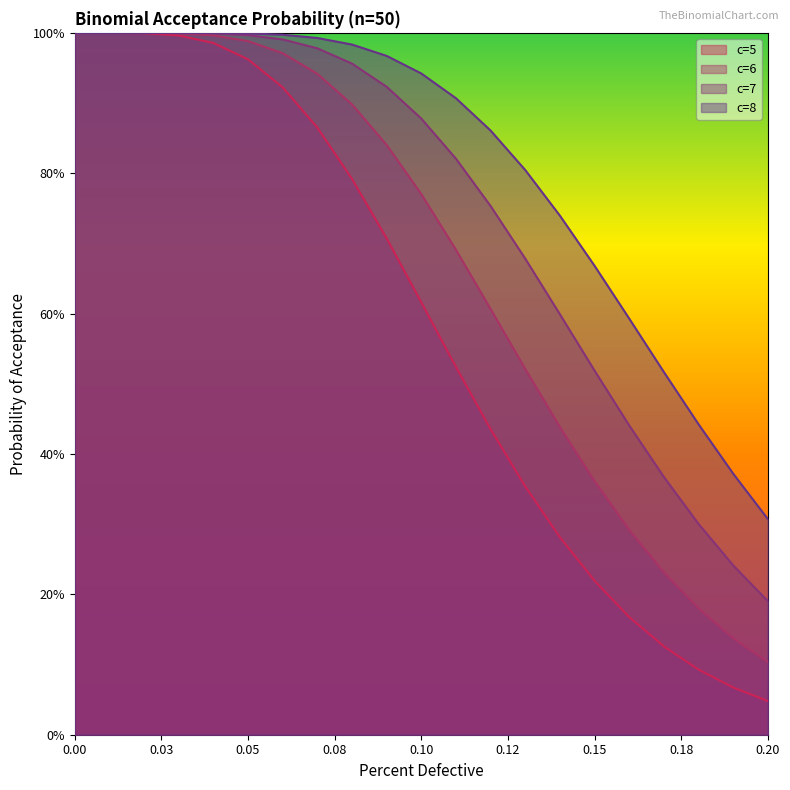

Where is c=5 nearest to the value 0?

0.2